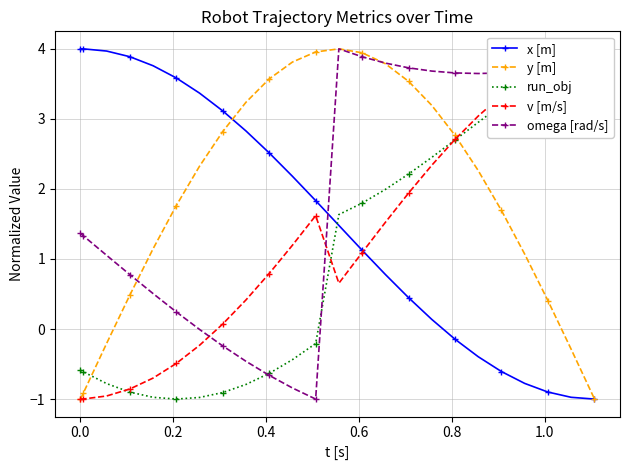

What is the highest value of the x [m] series?

4.0